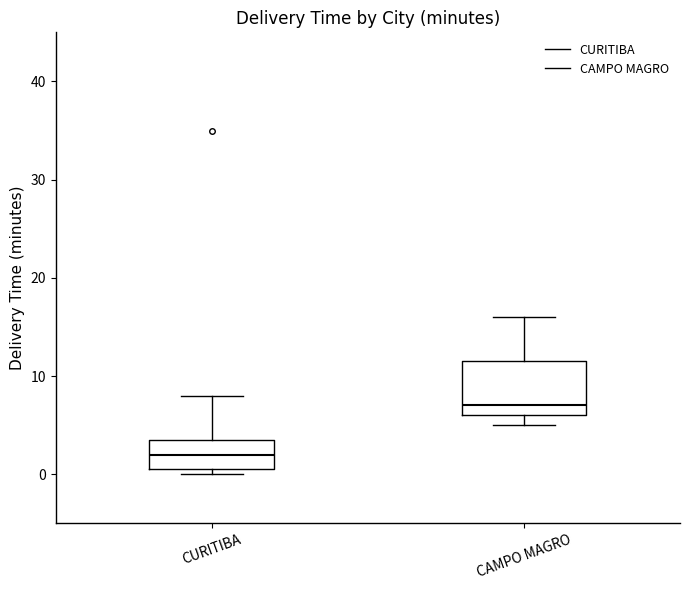

Where does the upper whisker of the box for CURITIBA end on the y-axis? The values are not printed on the chart, so give them approximately, as read against the axis.

8